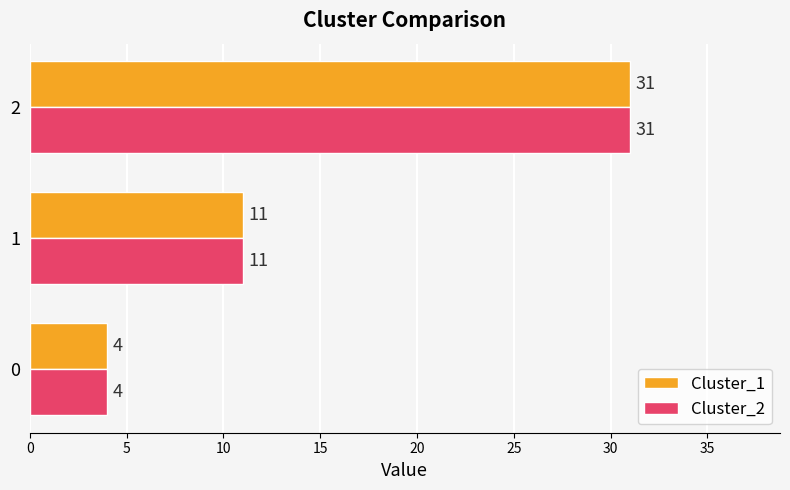

Rank the categories by Cluster_2 value from highest to lowest.

2, 1, 0